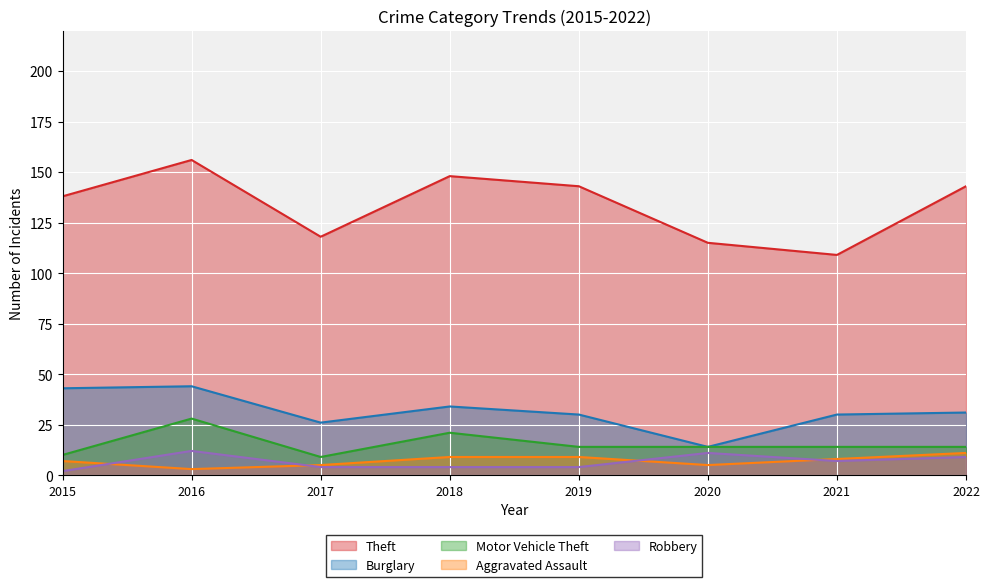

True or false: Burglary has a value of 31 at 2022.

True